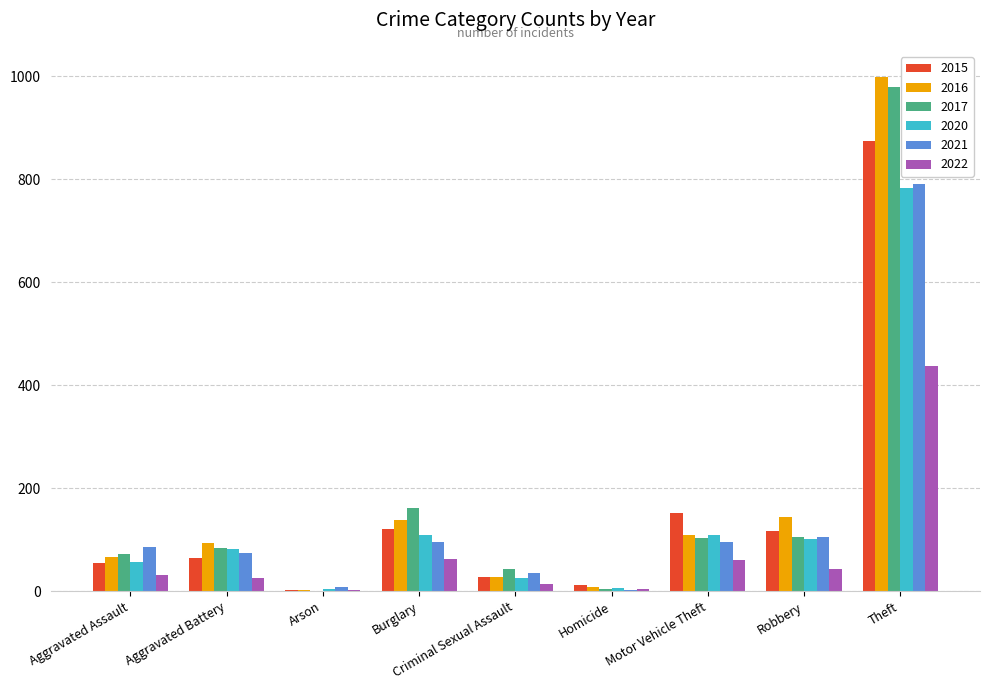

What is the total value across all series at Motor Vehicle Theft?

632